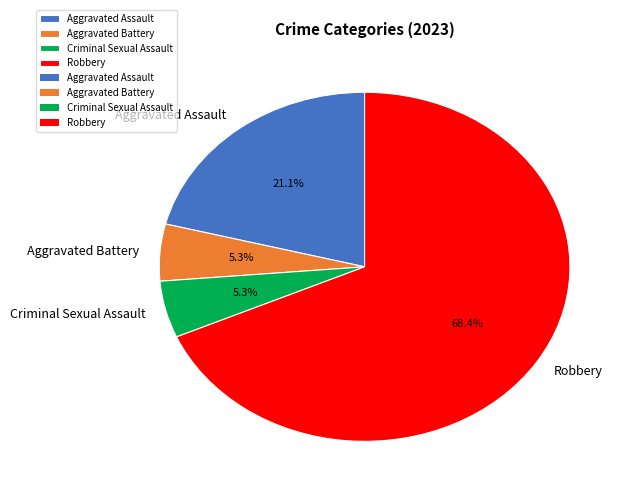

Is the sum of Aggravated Battery and Aggravated Assault greater than half?

No